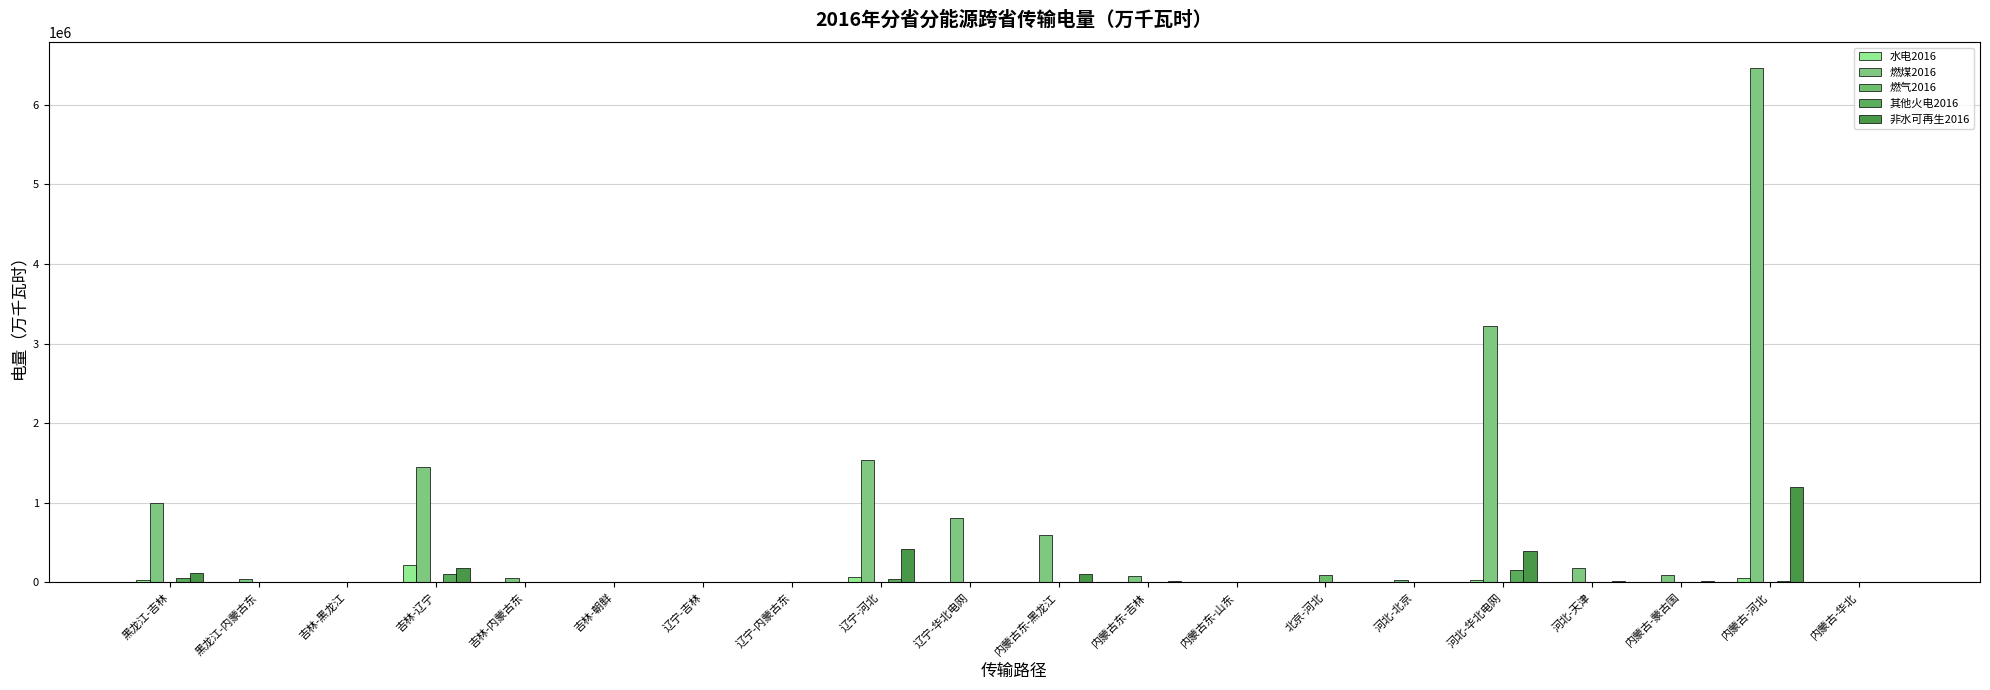

How many data points in 非水可再生2016 are above 7501?

10